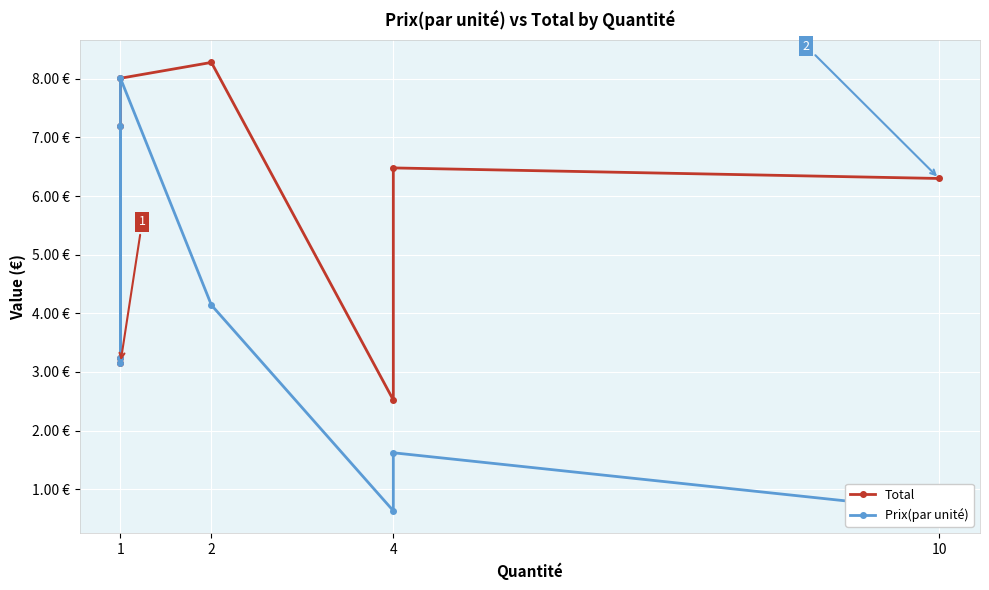

Reading left to right, what are all the values shown in this chart?

Total: 3.1	7.2	3.2	8.0	8.3	2.5	6.5	6.3
Prix(par unité): 3.1	7.2	3.2	8.0	4.1	0.6	1.6	0.6